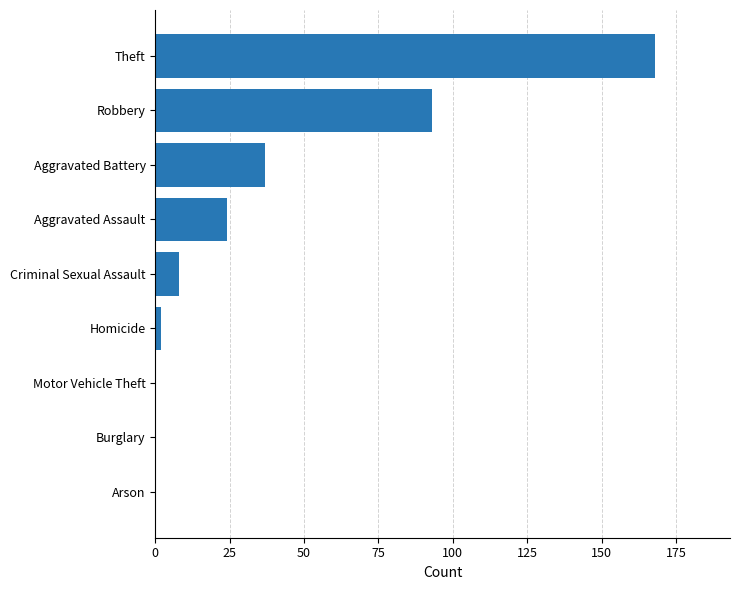

Reading top to bottom, extract all data points from this chart.

Theft=168	Robbery=93	Aggravated Battery=37	Aggravated Assault=24	Criminal Sexual Assault=8	Homicide=2	Motor Vehicle Theft=0	Burglary=0	Arson=0